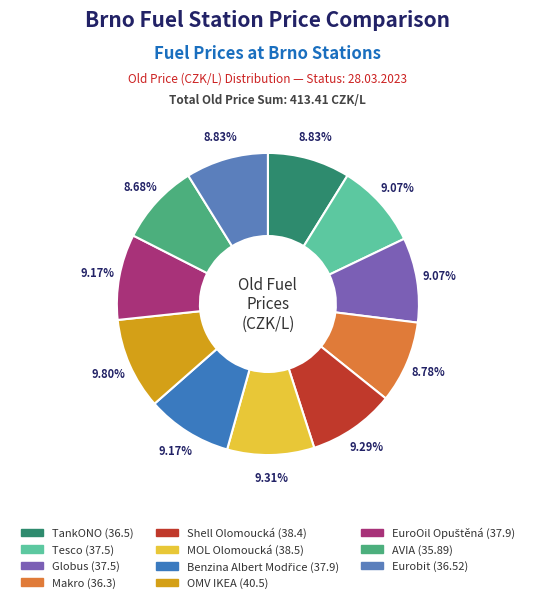

What percentage is the AVIA slice, to the nearest percent?

9%